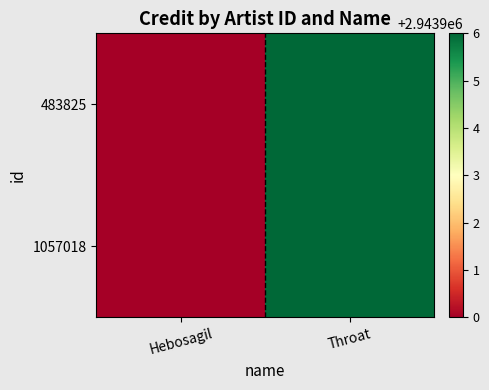

List the series in order of their peak value, highest first.

483825, 1057018